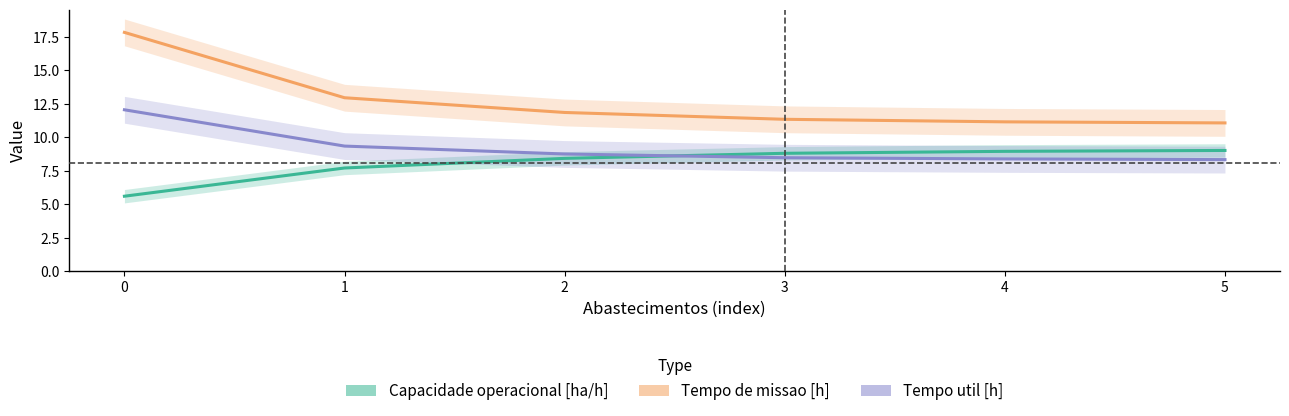

What value does the Tempo util [h] series have at 5?

8.3